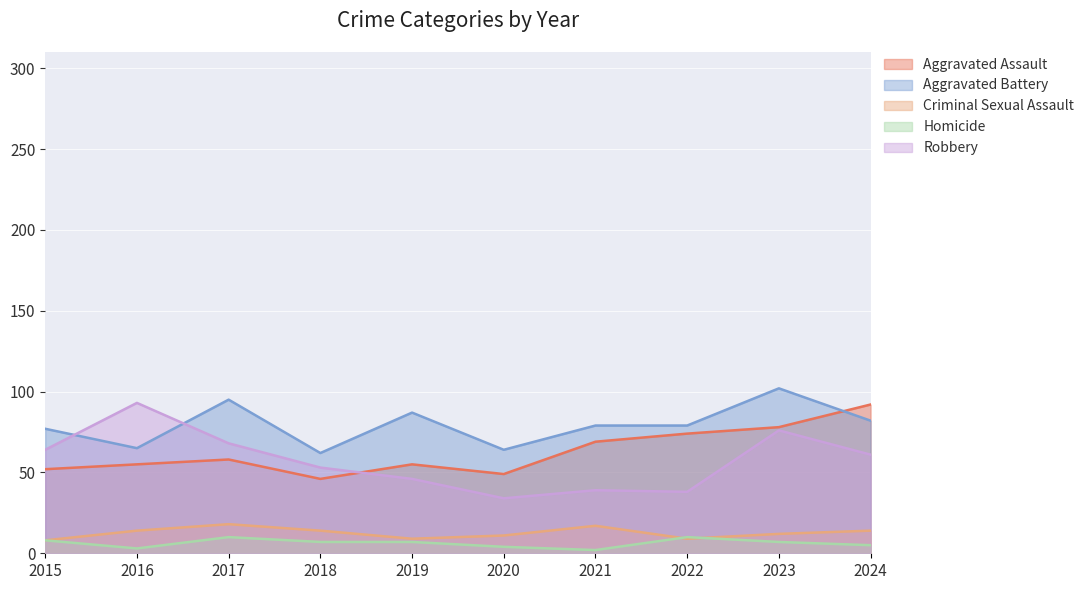

What is the sum of all Robbery values?

572